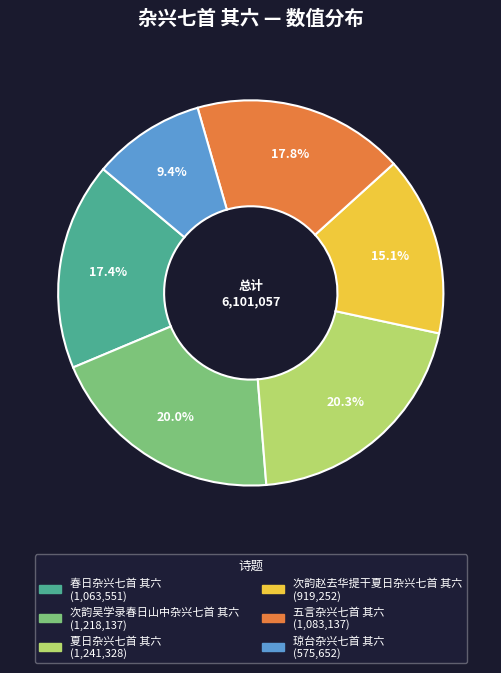

To the nearest percent, what is the average slice percentage?

17%